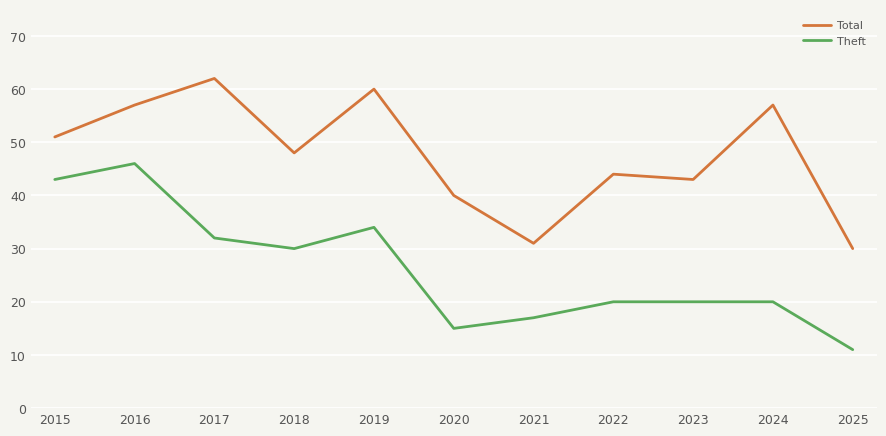

What is the total value across all series at 2022?

64